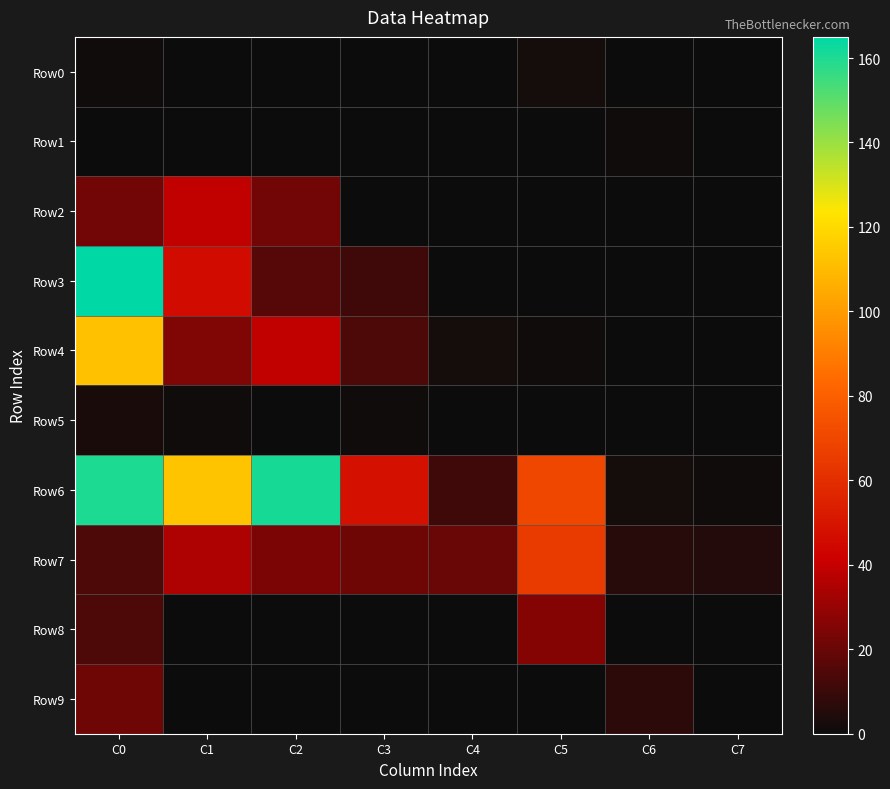

Reading right to left, extract all data points from this chart.

Row0: C7=0	C6=0	C5=2	C4=0	C3=0	C2=0	C1=0	C0=1
Row1: C7=0	C6=1	C5=0	C4=0	C3=0	C2=0	C1=0	C0=0
Row2: C7=0	C6=0	C5=0	C4=0	C3=0	C2=22	C1=39	C0=22
Row3: C7=0	C6=0	C5=0	C4=0	C3=11	C2=16	C1=46	C0=165
Row4: C7=0	C6=0	C5=1	C4=2	C3=14	C2=39	C1=25	C0=112
Row5: C7=0	C6=0	C5=0	C4=0	C3=1	C2=0	C1=1	C0=3
Row6: C7=1	C6=2	C5=70	C4=11	C3=48	C2=161	C1=113	C0=160
Row7: C7=5	C6=6	C5=65	C4=20	C3=21	C2=24	C1=35	C0=14
Row8: C7=0	C6=0	C5=26	C4=0	C3=0	C2=0	C1=0	C0=14
Row9: C7=0	C6=7	C5=0	C4=0	C3=0	C2=0	C1=0	C0=21